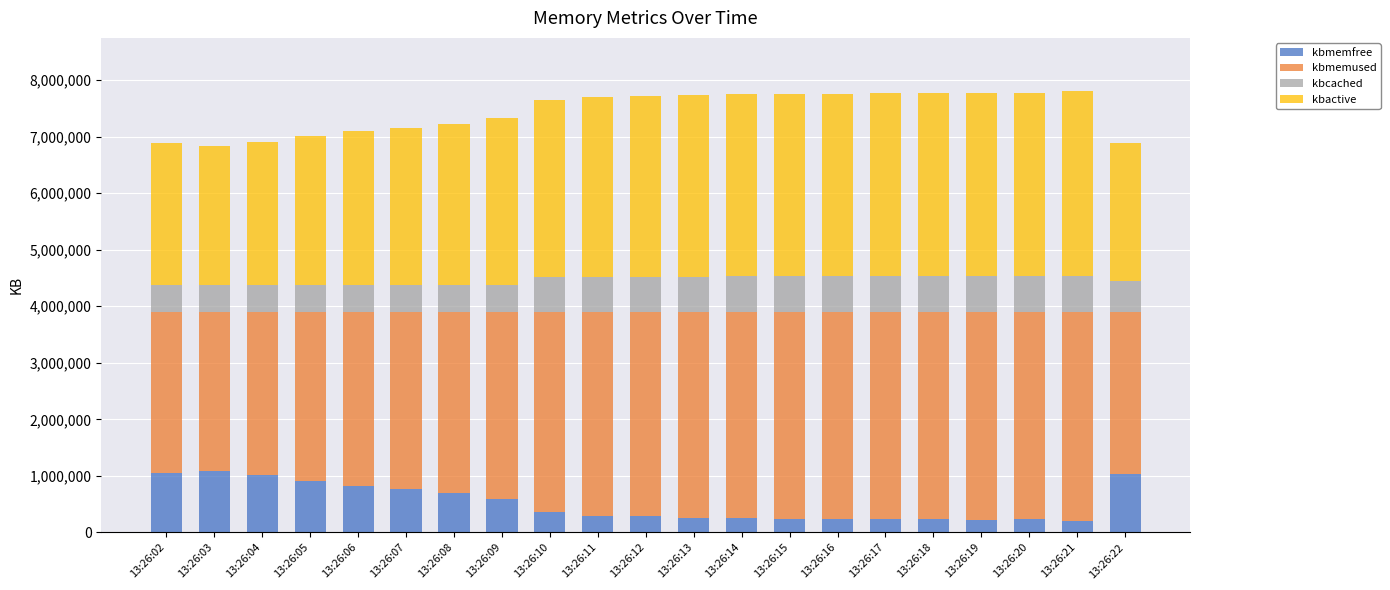

What is the total value across all series at 13:26:21?

7807128